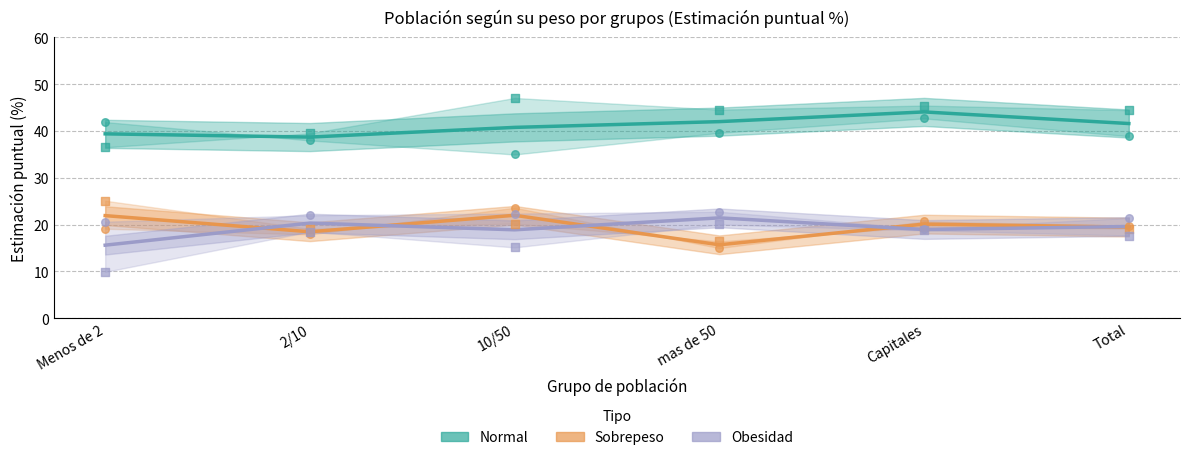

What is the total value across all series at 2/10?

77.5